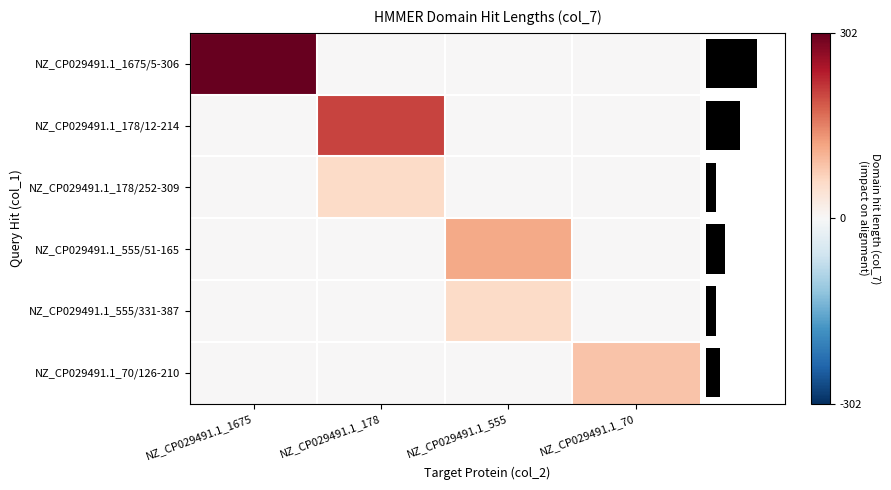

Rank the series by their maximum value, from lowest to highest.

NZ_CP029491.1_555/331-387, NZ_CP029491.1_178/252-309, NZ_CP029491.1_70/126-210, NZ_CP029491.1_555/51-165, NZ_CP029491.1_178/12-214, NZ_CP029491.1_1675/5-306